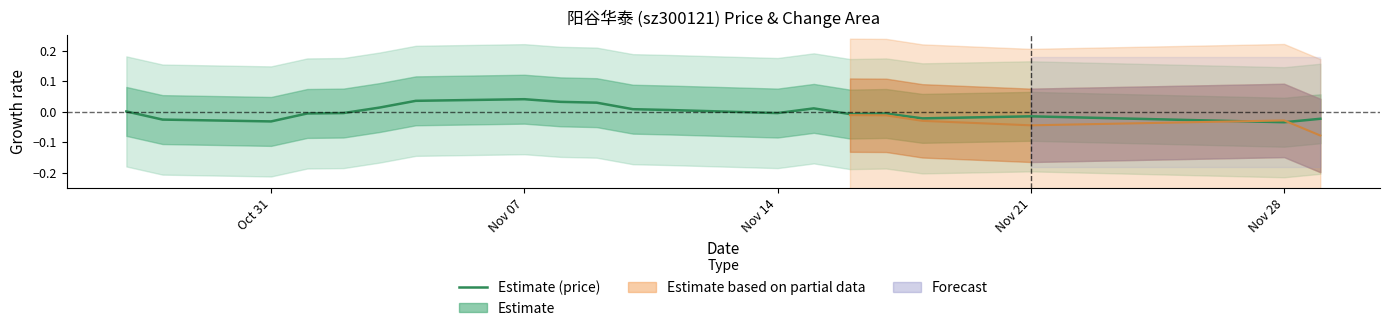

What is the difference between the second highest and second lowest values?

0.1